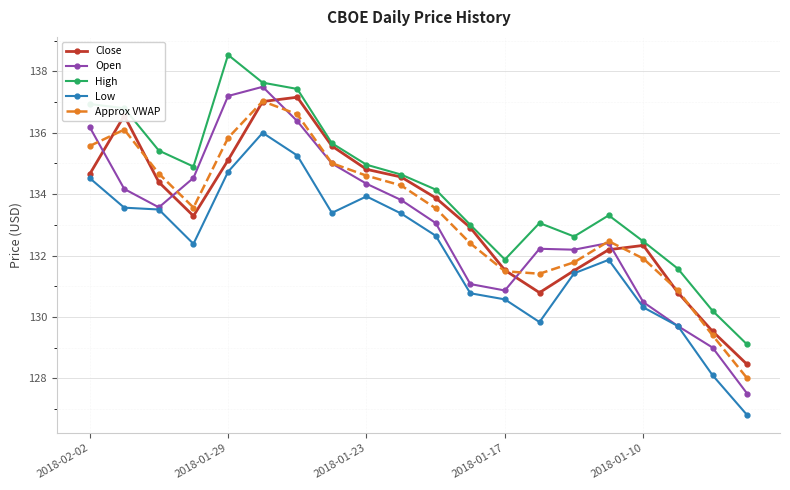

What is the difference between the maximum and minimum values in the Open series?

10.0